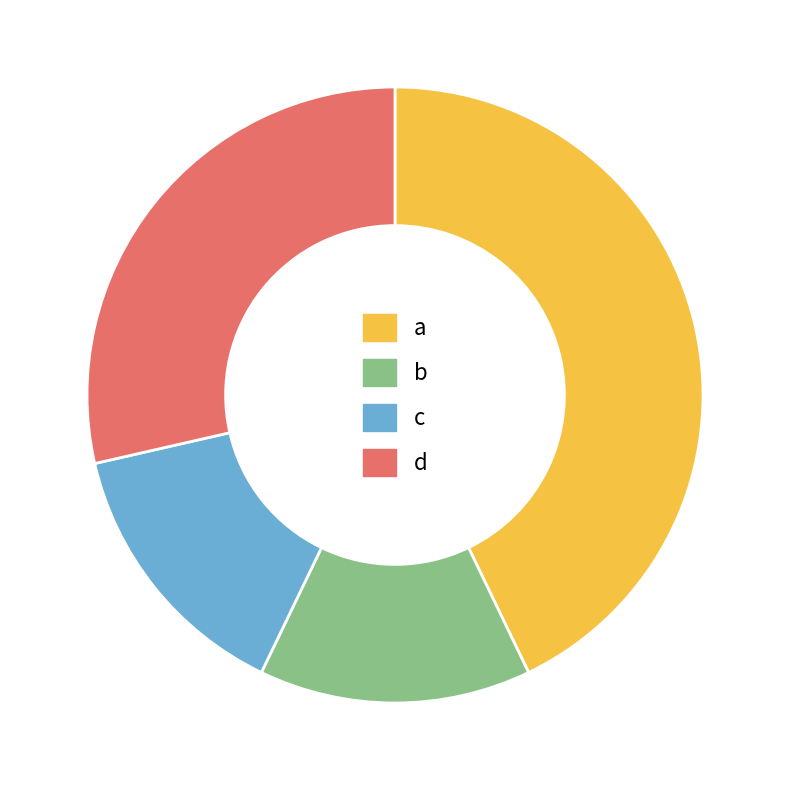

Between d and a, which is larger?

a